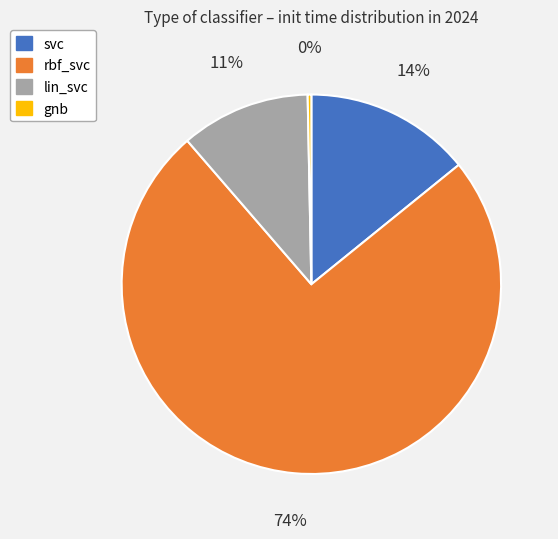

The gnb slice represents 8% of the pie. True or false?

False